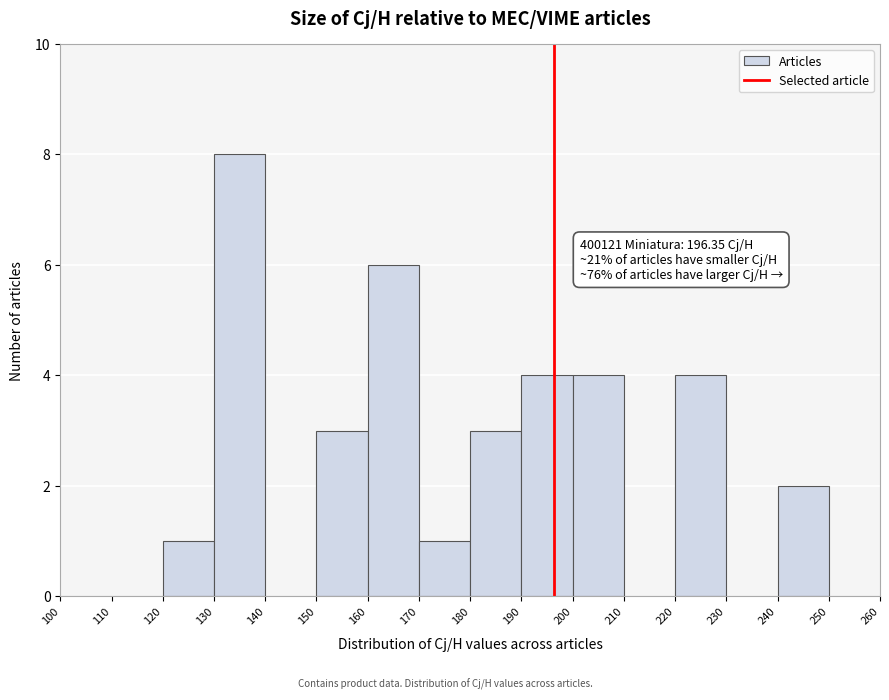

Which range on the x-axis has the tallest bar?

130 to 140